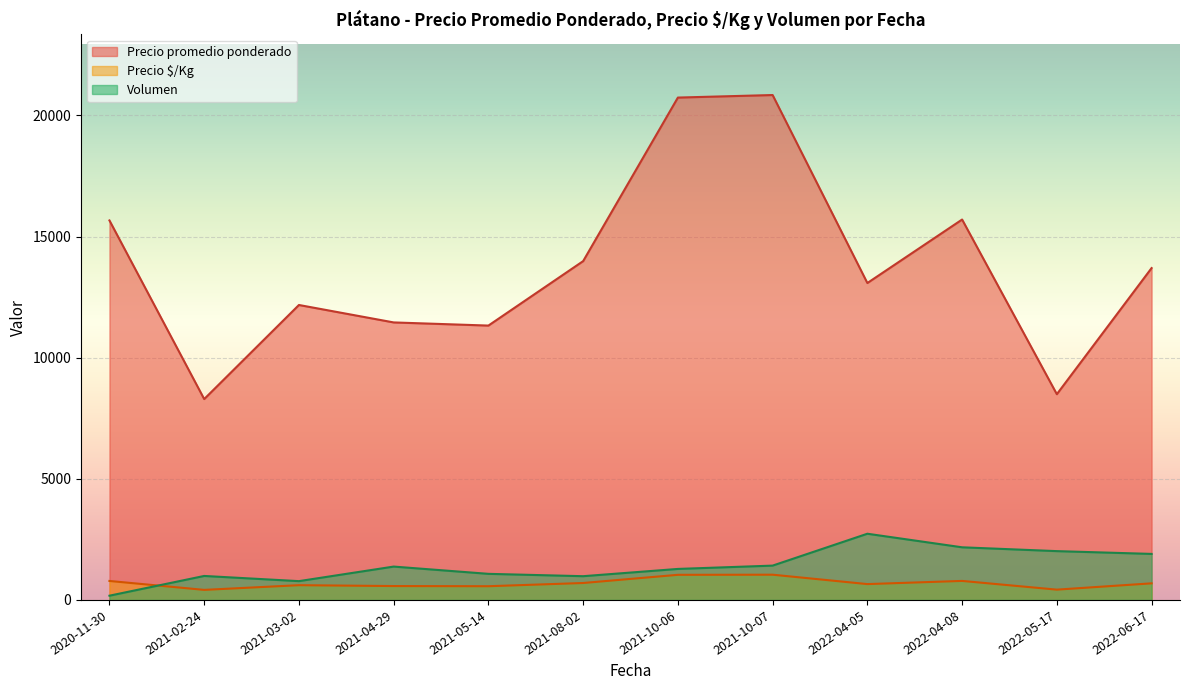

True or false: Precio $/Kg and Precio promedio ponderado cross at least once.

False